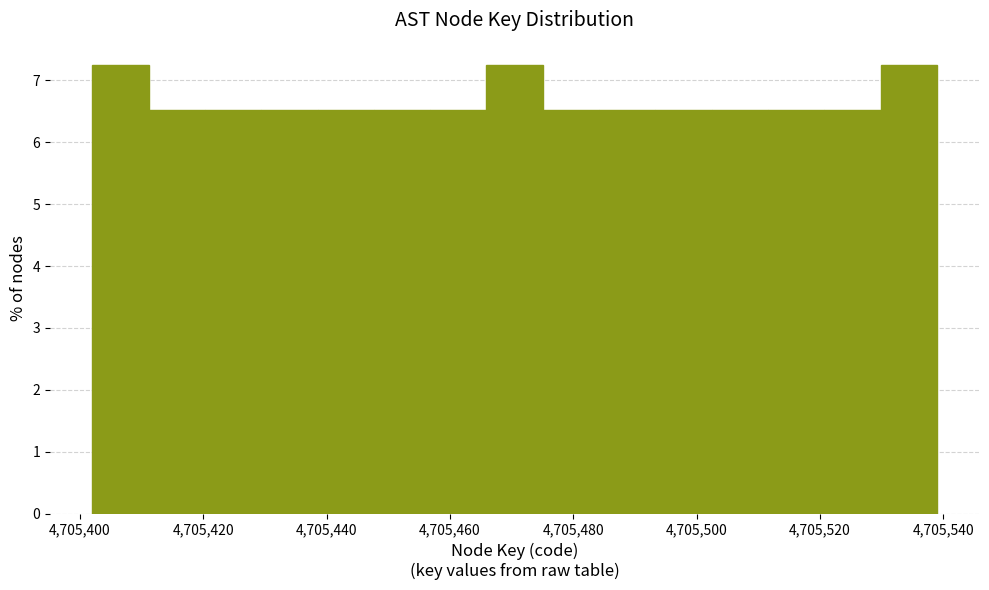

Reading left to right, list every bar in this chart as the range it spans on the x-axis followed by its height. Neither the bar edges nor the heights are printed on the chart, so give them approximately, as read against the axes.

4705402 to 4705412: 7.2
4705412 to 4705420: 6.5
4705420 to 4705430: 6.5
4705430 to 4705438: 6.5
4705438 to 4705448: 6.5
4705448 to 4705456: 6.5
4705456 to 4705466: 6.5
4705466 to 4705476: 7.2
4705476 to 4705484: 6.5
4705484 to 4705494: 6.5
4705494 to 4705502: 6.5
4705502 to 4705512: 6.5
4705512 to 4705520: 6.5
4705520 to 4705530: 6.5
4705530 to 4705540: 7.2